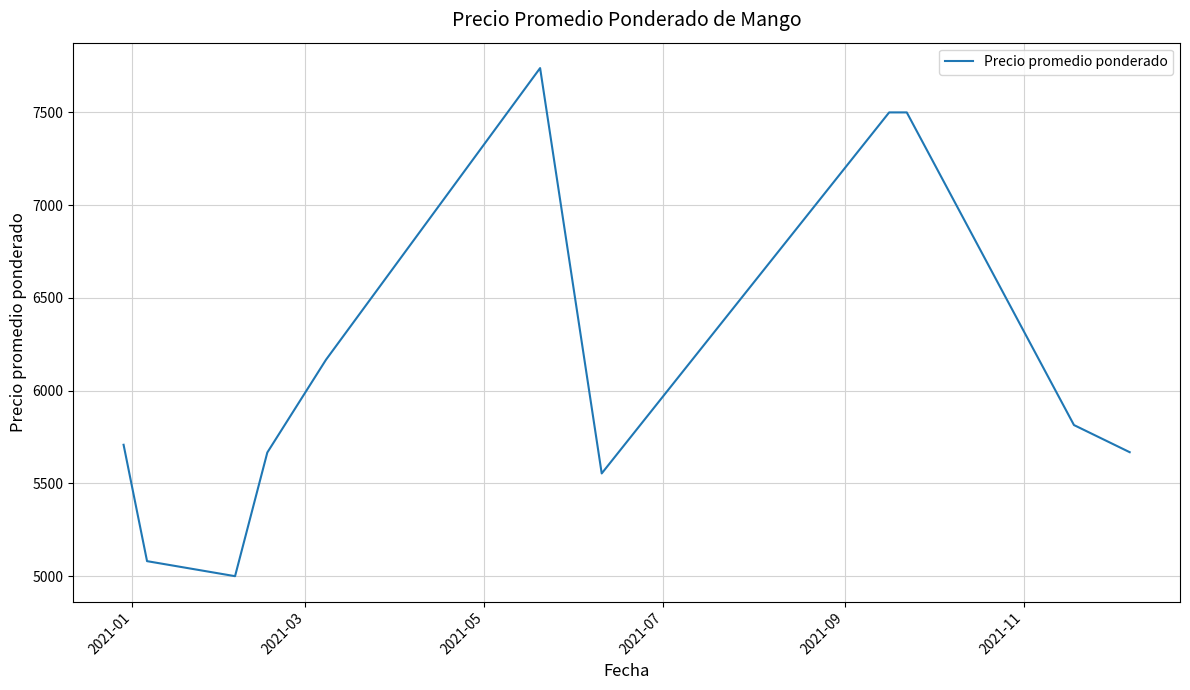

What is the greatest value displayed?

7739.0